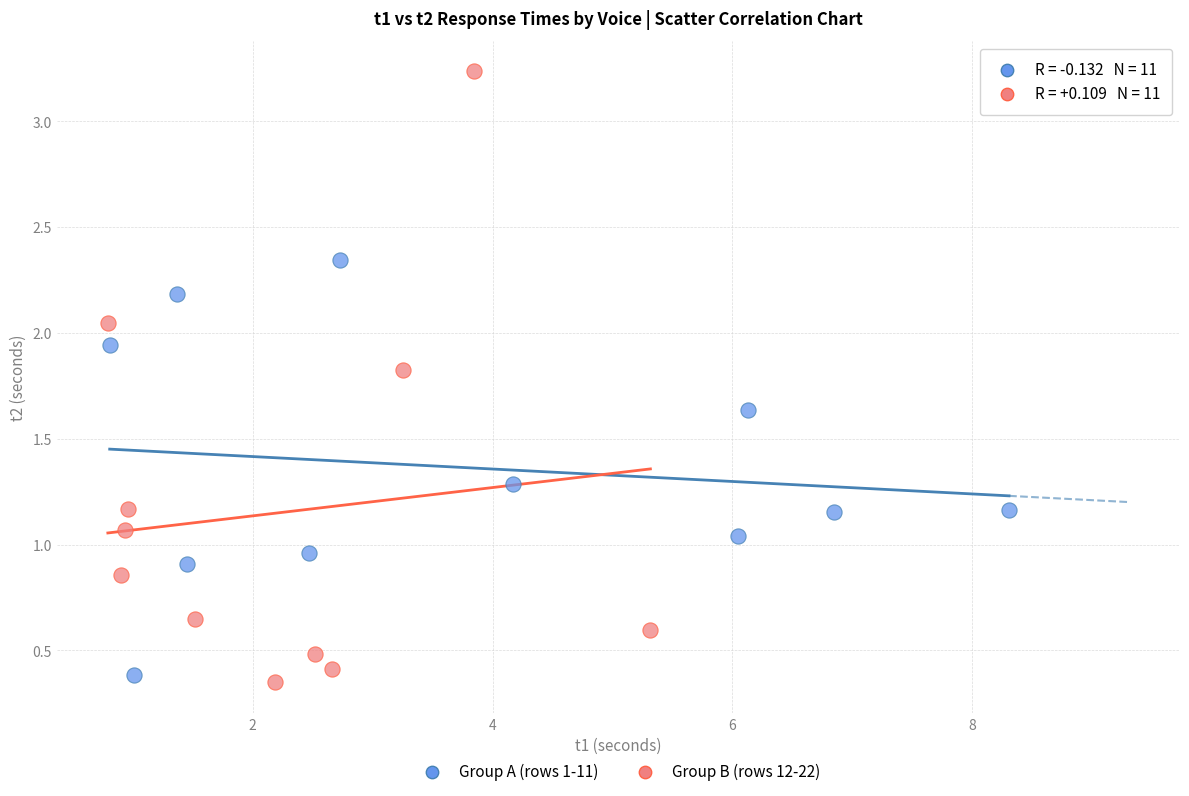

Which series contains the highest Y value?

Group B (rows 12-22)